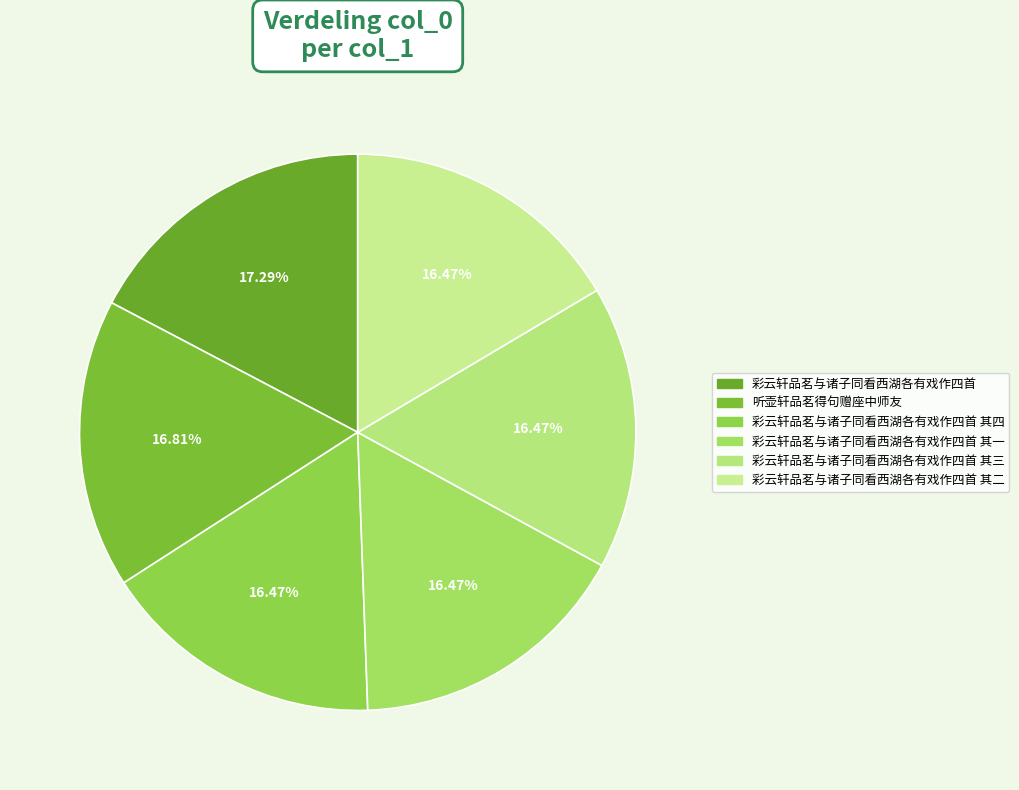

How many slices are in this pie chart?

6